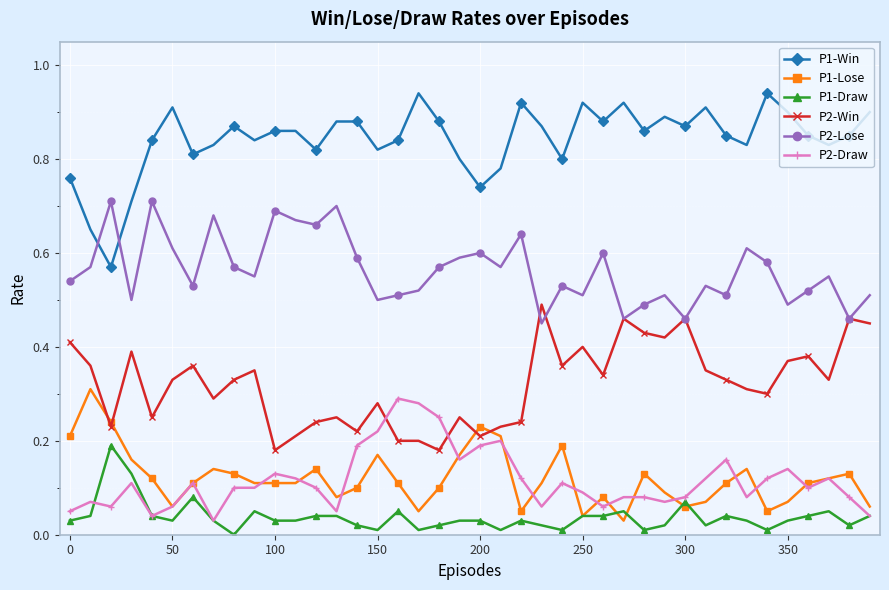

True or false: P1-Draw and P1-Win cross at least once.

False